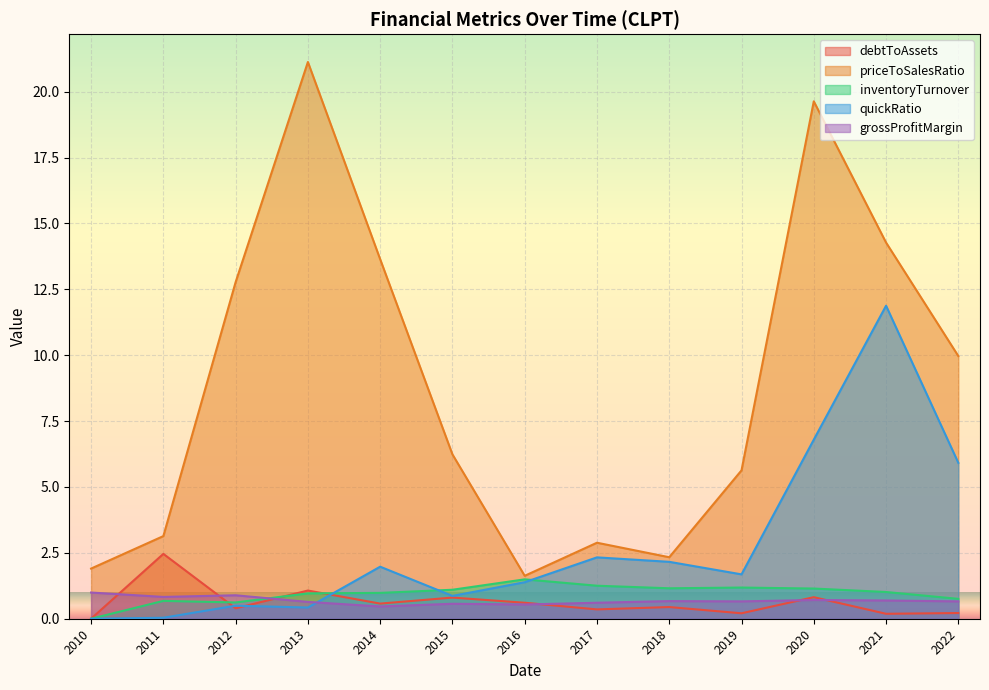

Which series has the largest range (max minus min)?

priceToSalesRatio